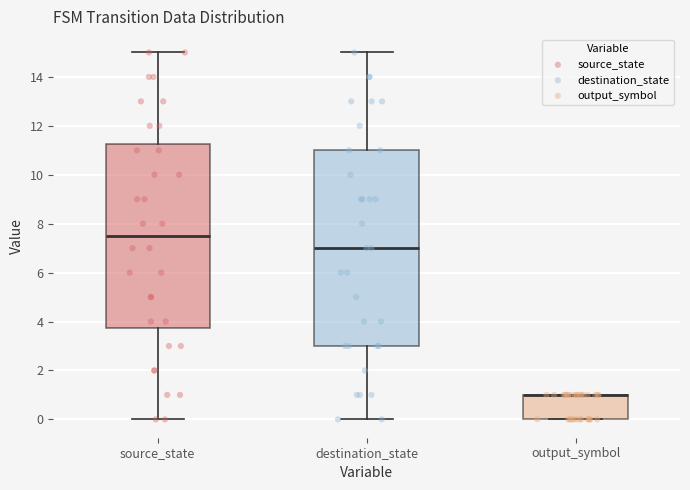

Which box is the tallest, from its lower edge to its upper edge?

destination_state